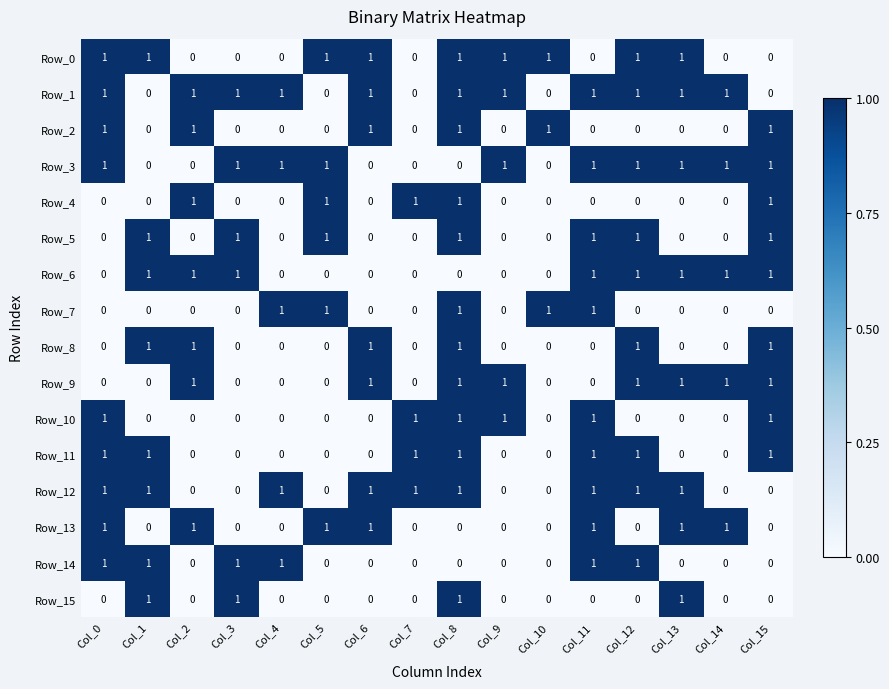

What is the sum of all Row_6 values?

8